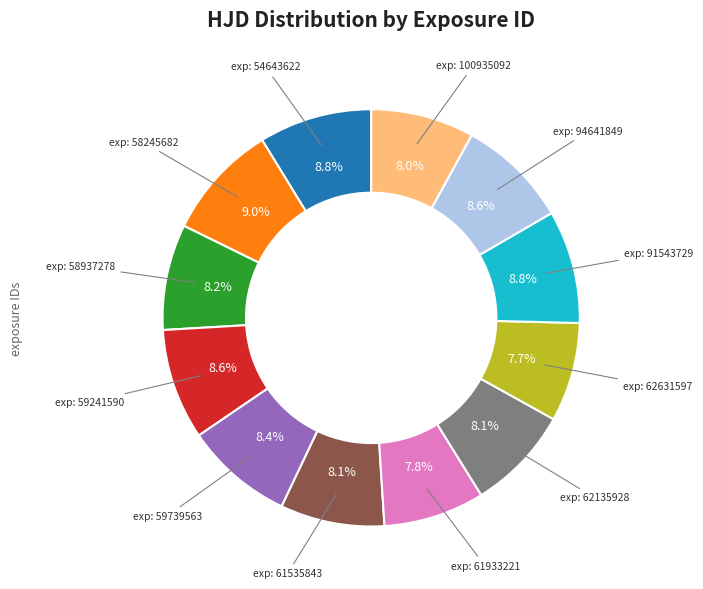

How many segments does this pie chart have?

12